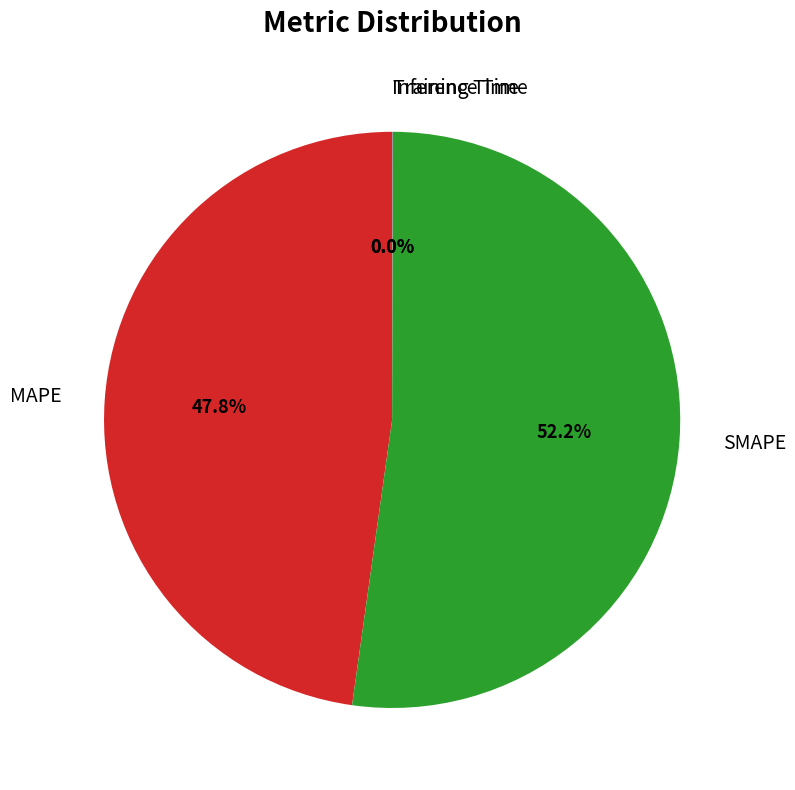

Which category has the biggest portion of the pie?

SMAPE